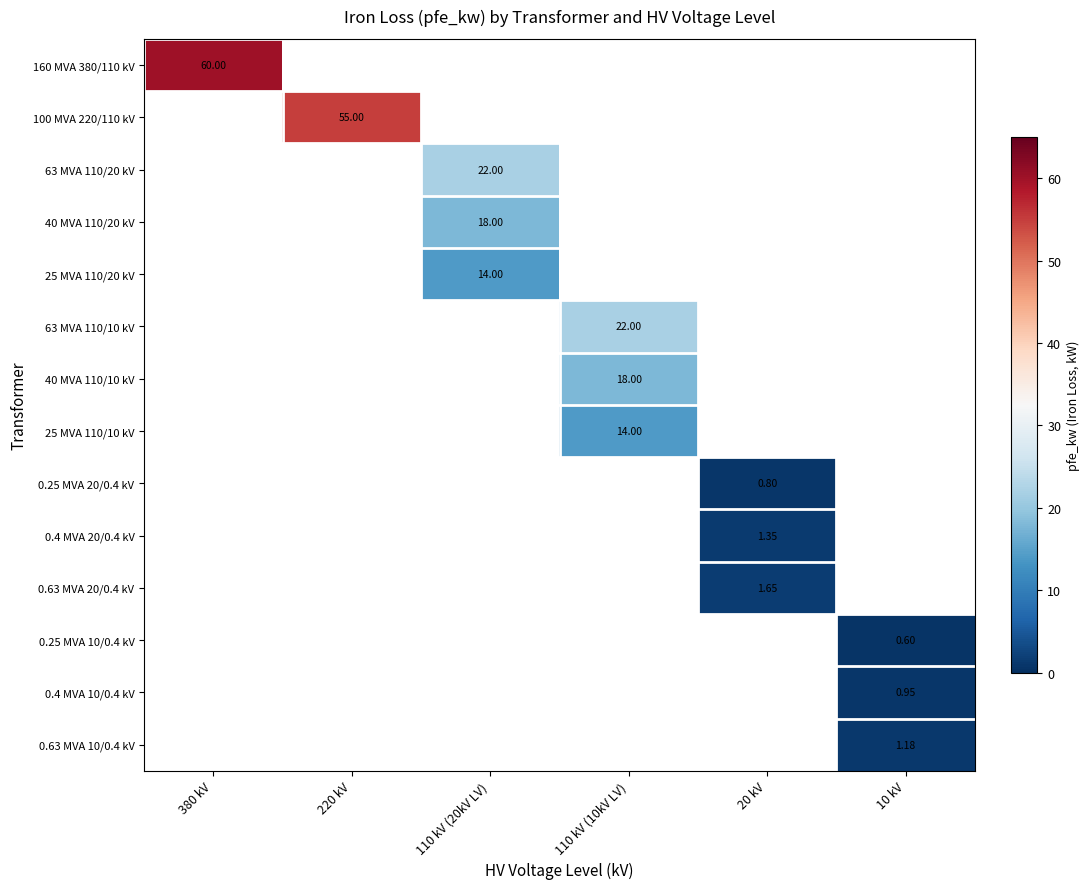

Between 110 kV (20kV LV) and 110 kV (10kV LV), which is larger?

110 kV (10kV LV)